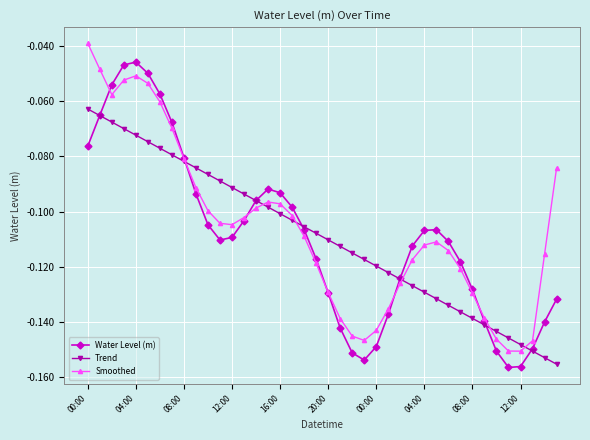

True or false: Water Level (m) has more than 0 interior local peaks.

True